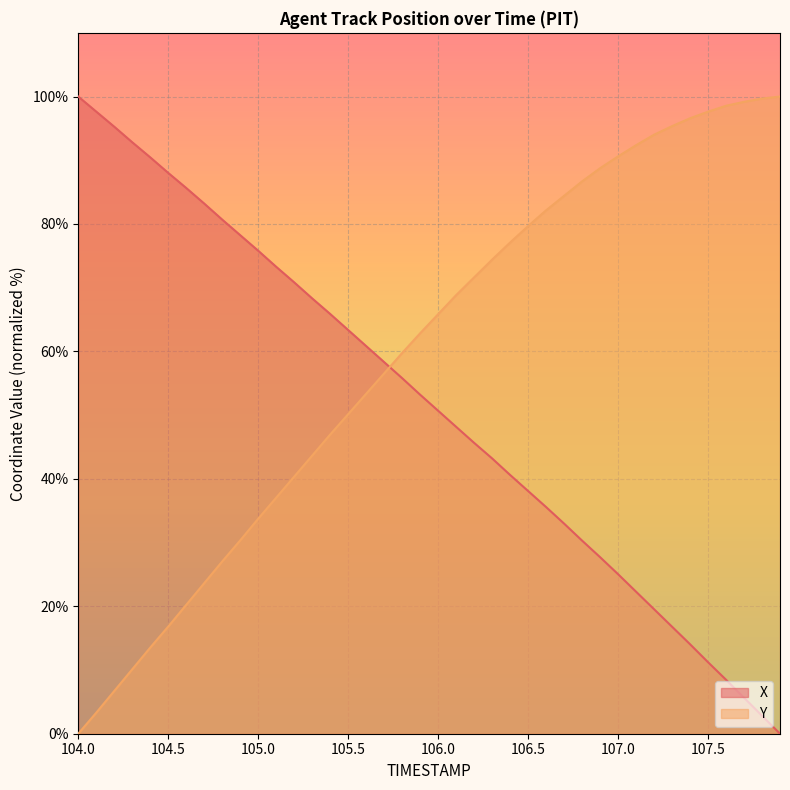

Where do X and Y first cross each other?

105.7 and 105.8